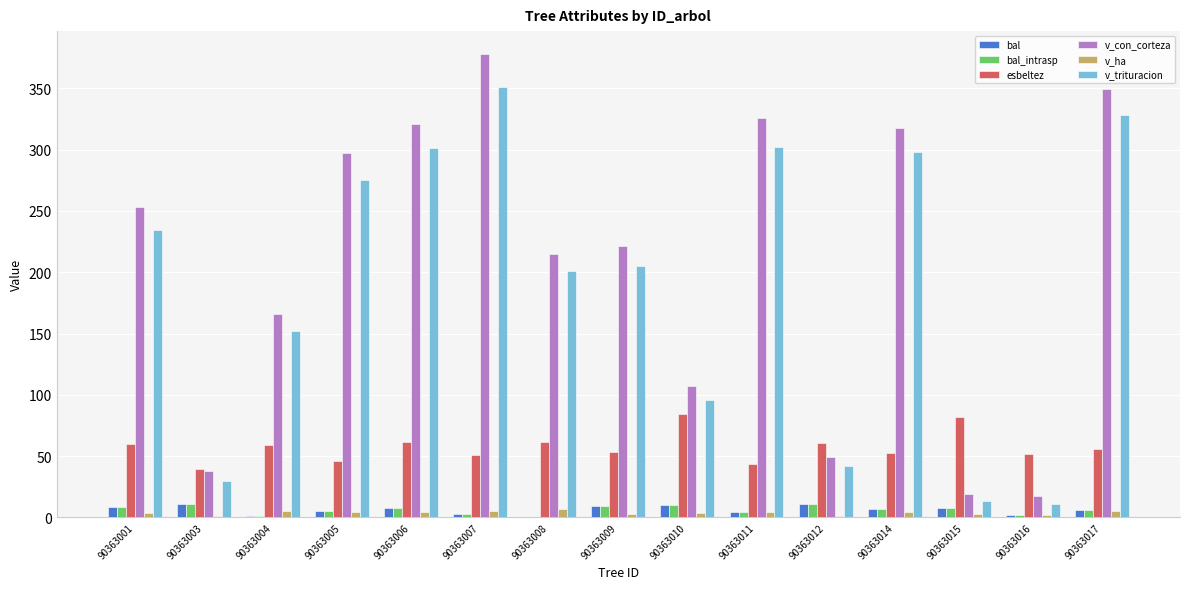

The value of v_con_corteza at 90363003 is 55.2. True or false?

False